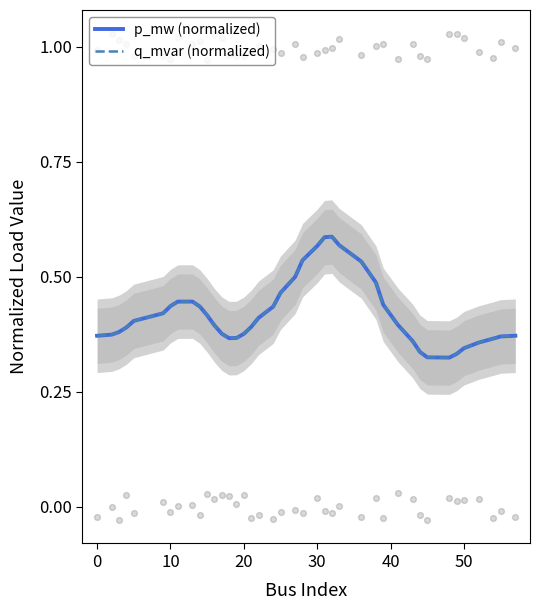

Which series reaches the minimum Y coordinate?

q_mvar (normalized)